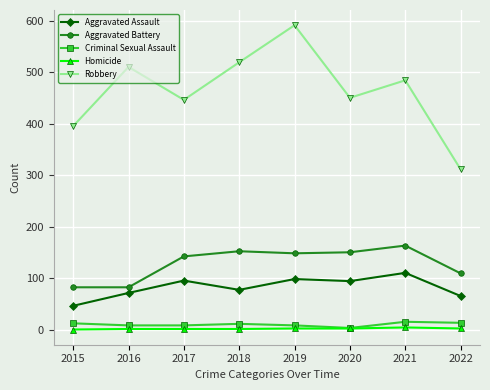

True or false: Robbery has more than 1 interior local peaks.

True